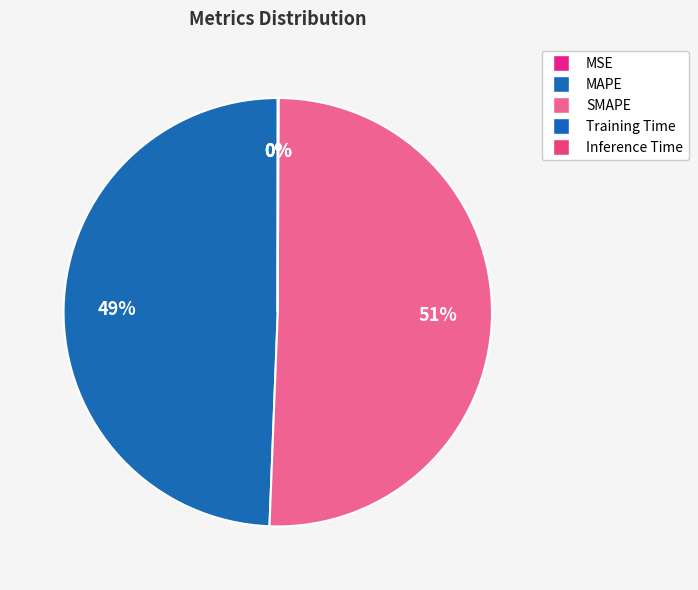

True or false: SMAPE accounts for 37% of the total.

False